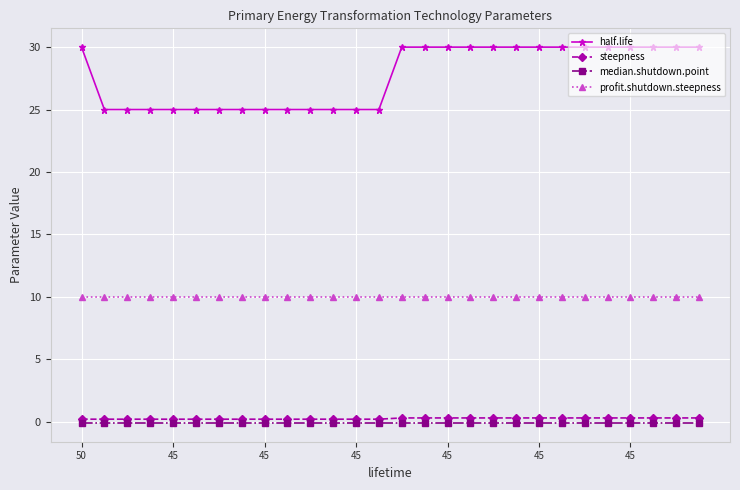

Which series has the largest total across all categories?

half.life